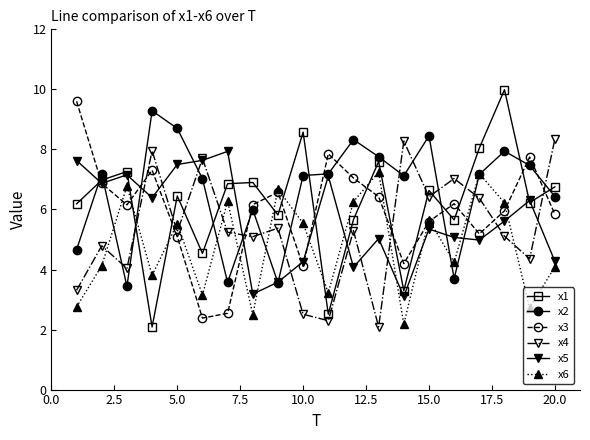

Which series has the widest spread of values?

x1